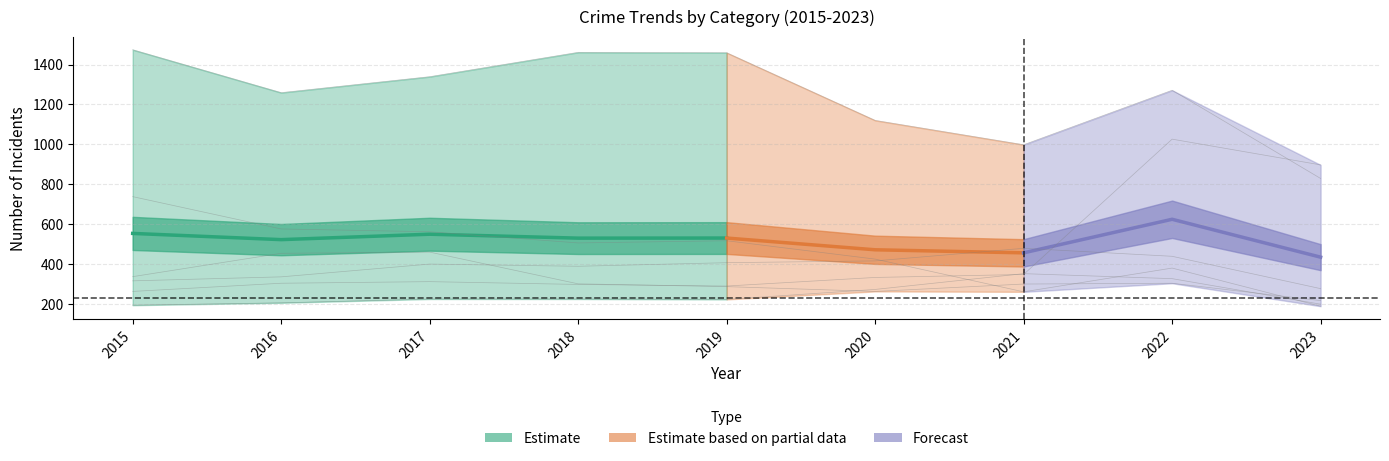

What is the difference between the highest and lowest values at 2022?

967